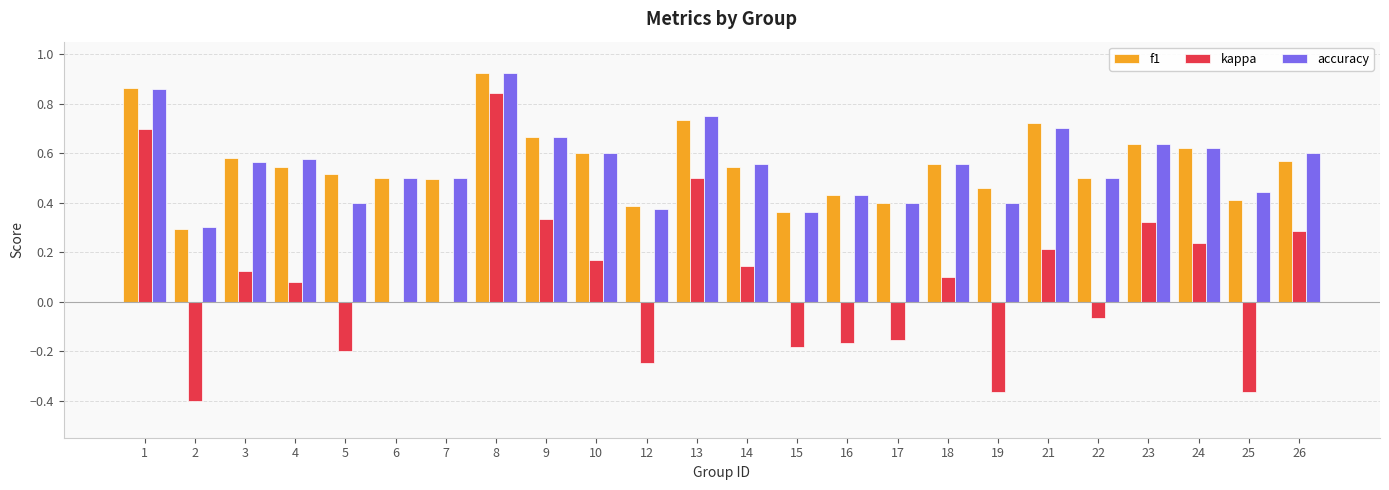

At which label does kappa reach its peak?

8